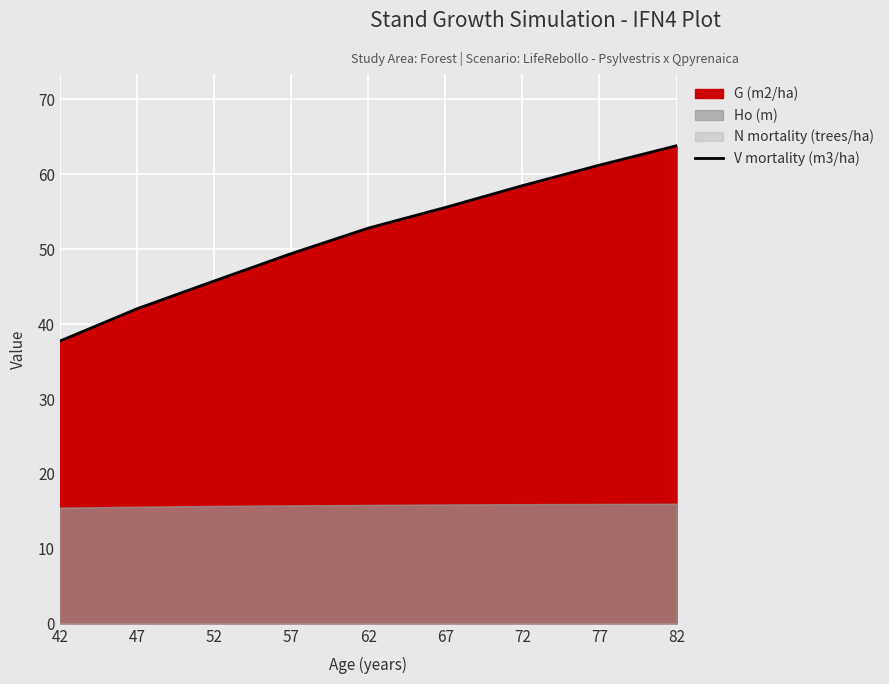

What is the value of the 1st point from the left?

37.7